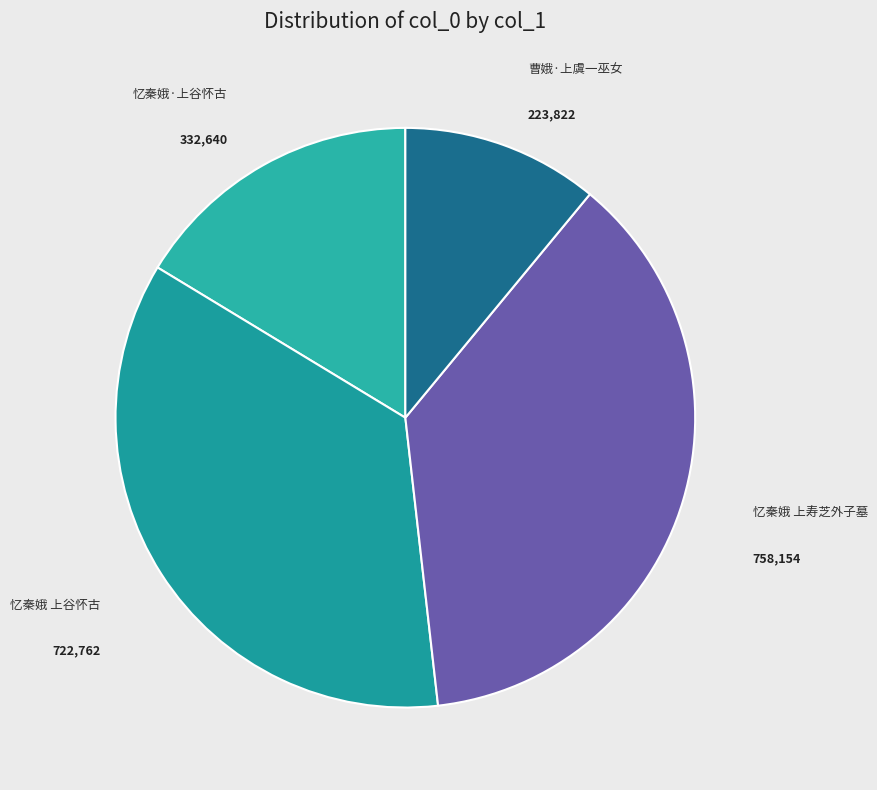

How many slices are in this pie chart?

4